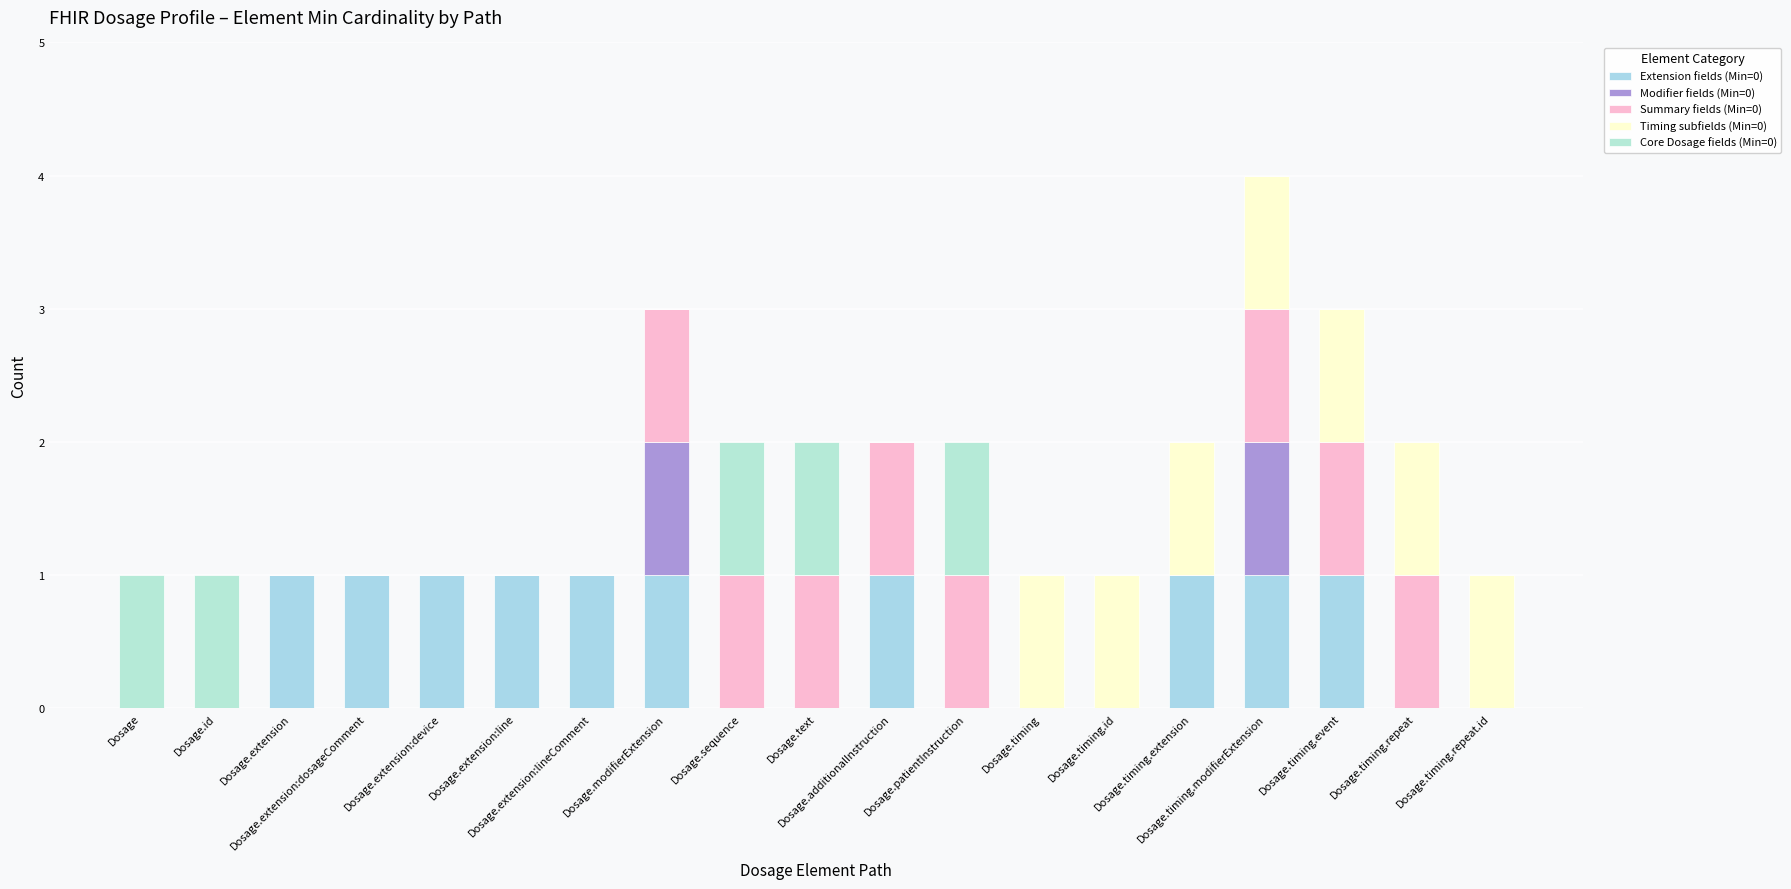

At Dosage.timing, list the series in order from smallest to largest.

Extension fields (Min=0), Modifier fields (Min=0), Summary fields (Min=0), Core Dosage fields (Min=0), Timing subfields (Min=0)